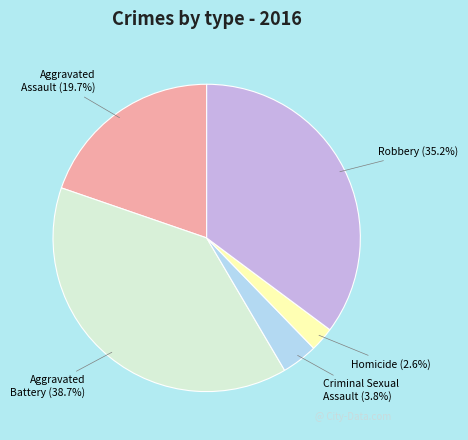

Is there a majority slice in this chart?

No